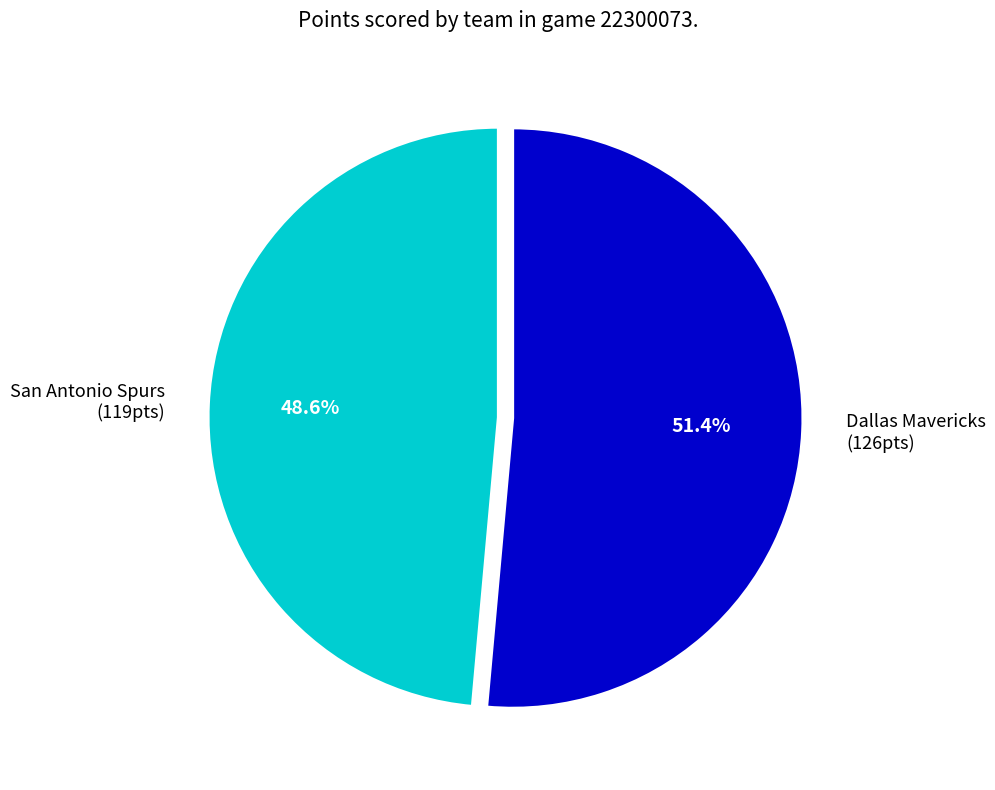

Does San Antonio Spurs account for over 50% of the chart?

No